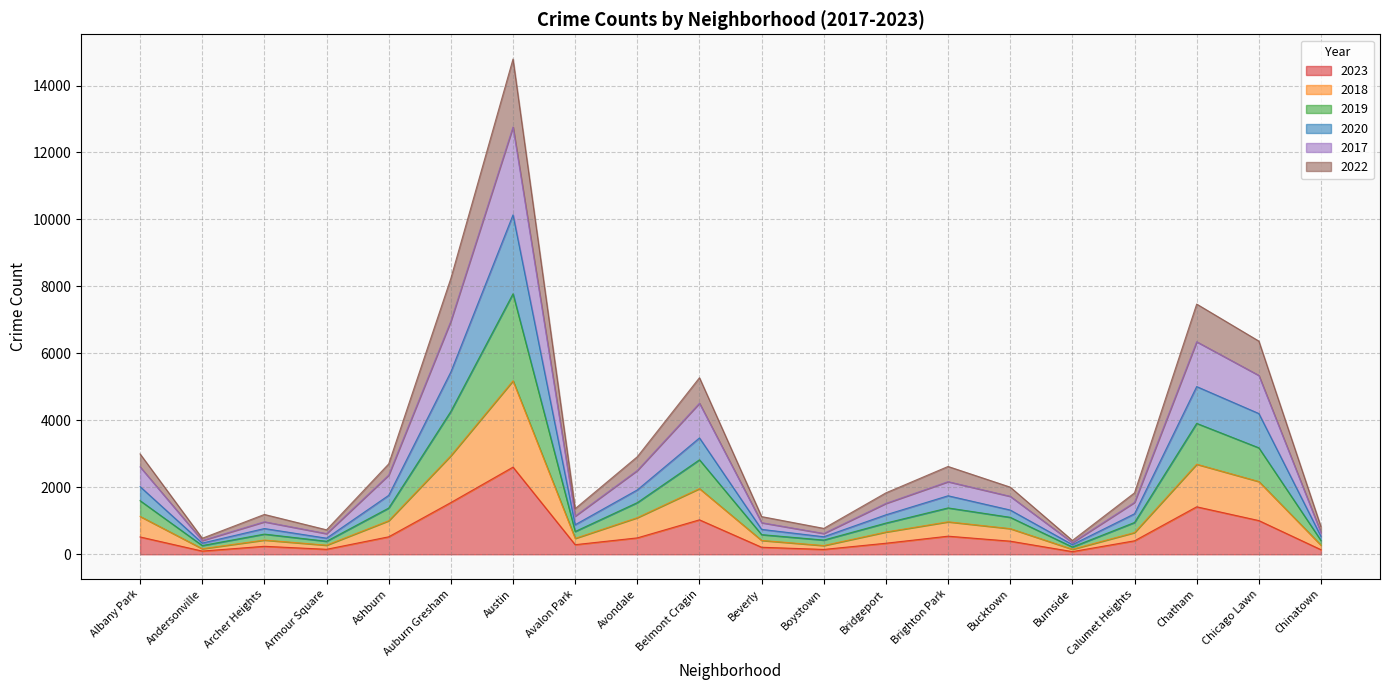

What is the total value across all series at Ashburn?

2700